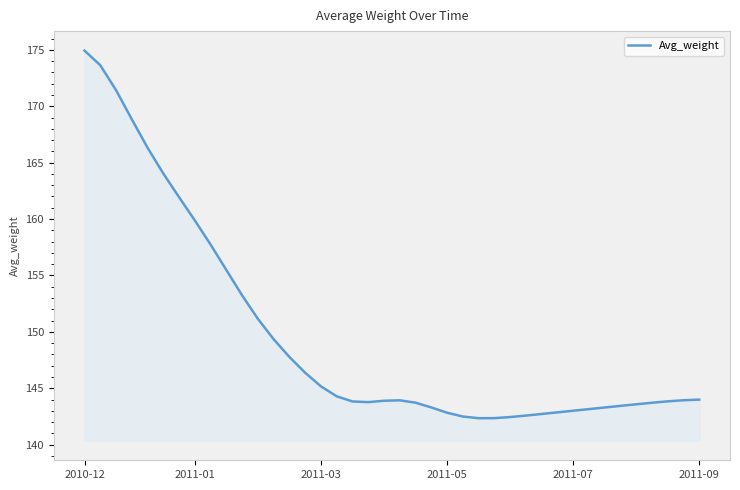

What is the difference between the maximum and minimum values?

32.6